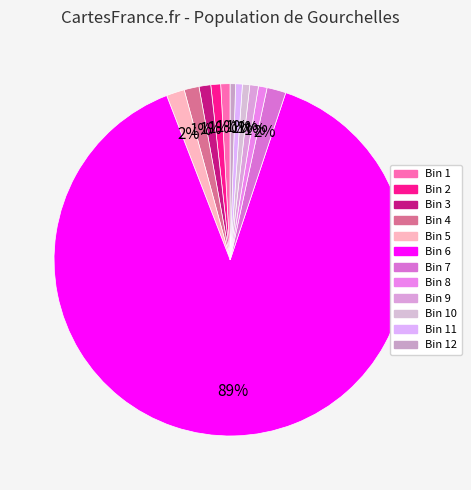

How many segments does this pie chart have?

12